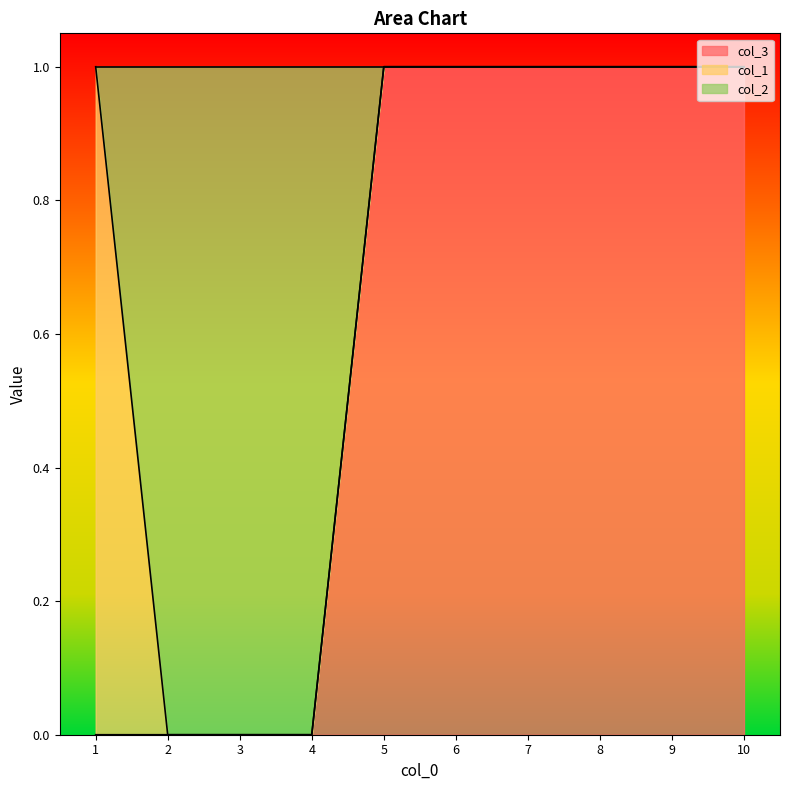

True or false: col_3 has a value of 1 at 10.

True